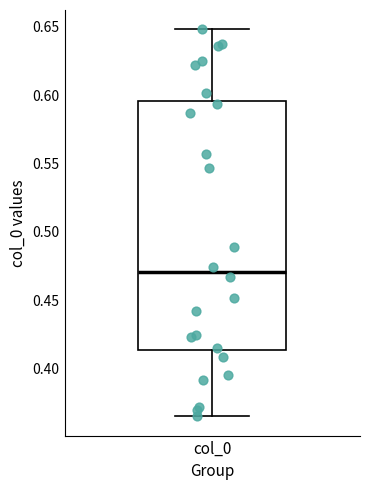

Transcribe this box plot: give where the median line is, the range the box spans, and where the two whiskers end, as read against the y-axis. The values are not printed on the chart, so give them approximately, as read against the axis.

median 0.470, box 0.415 to 0.595, whiskers 0.365 to 0.650